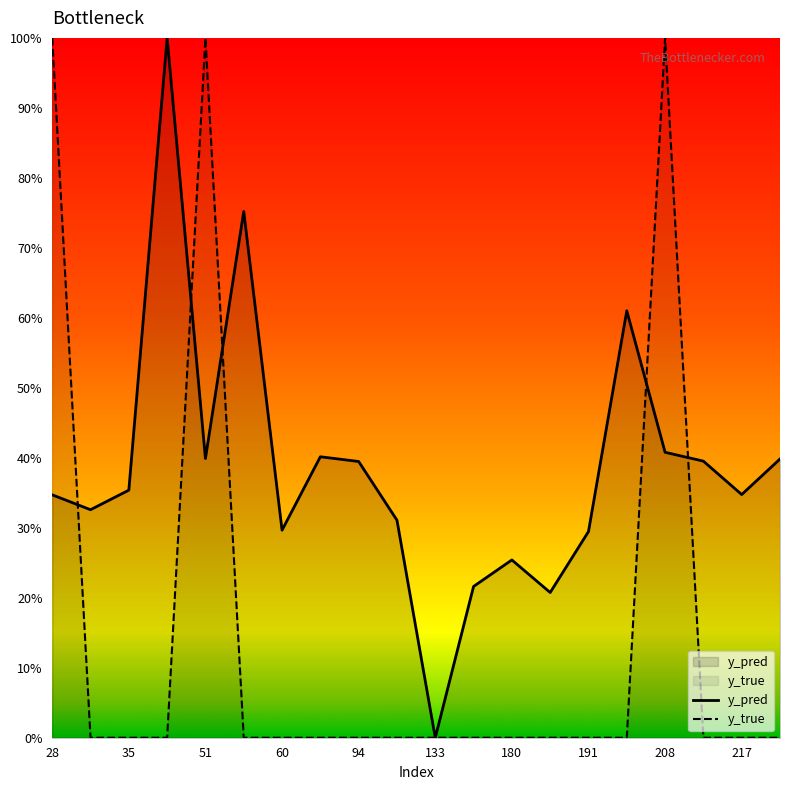

In y_pred, how many points are higher than both neighbors (excluding endpoints)?

5